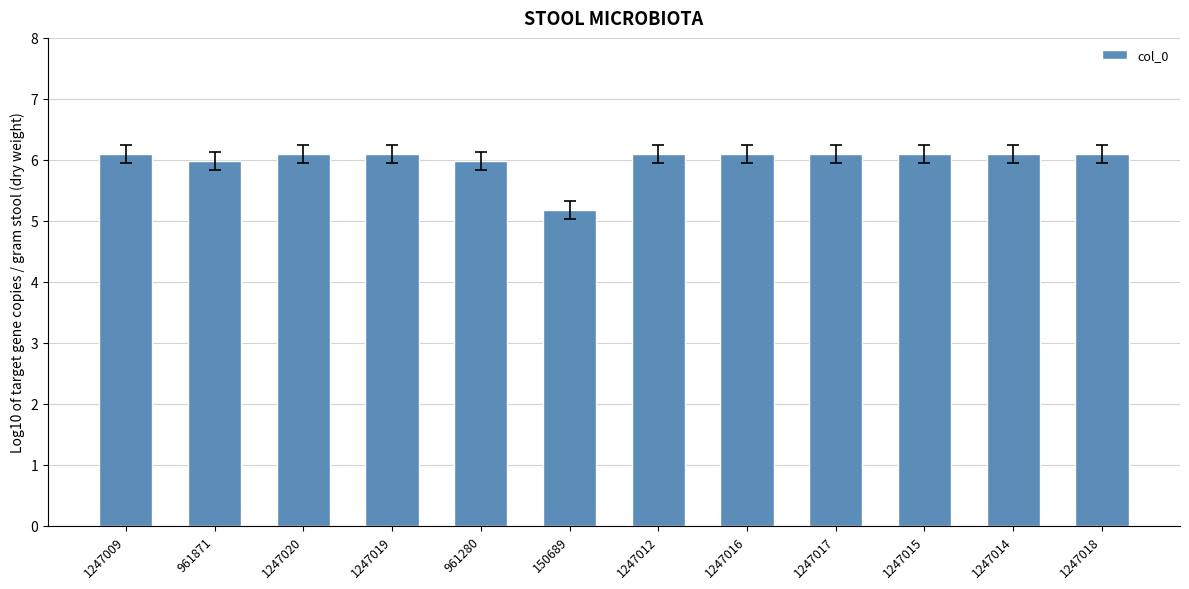

What is the difference between the maximum and minimum values?

0.9